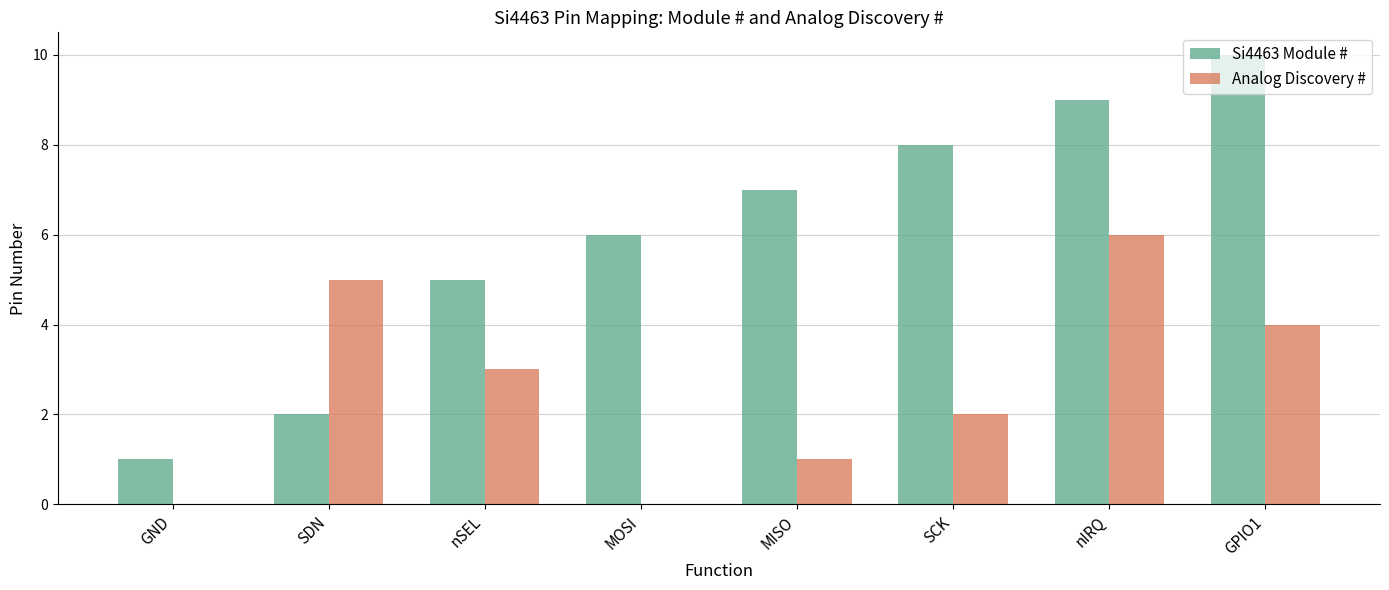

What is the maximum value shown in the chart?

10